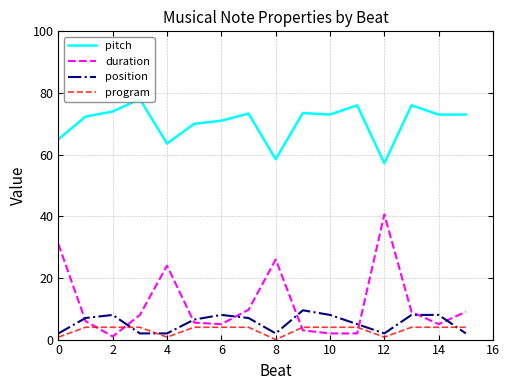

True or false: pitch and duration intersect in this chart.

False